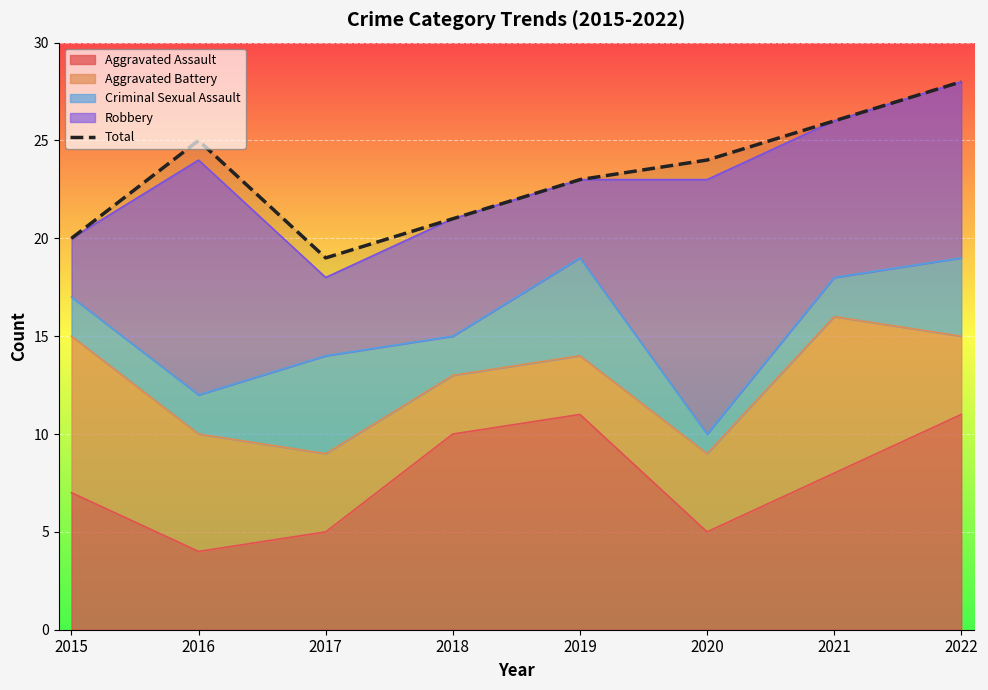

How many interior local peaks (higher than both neighbors) does the data have?

1